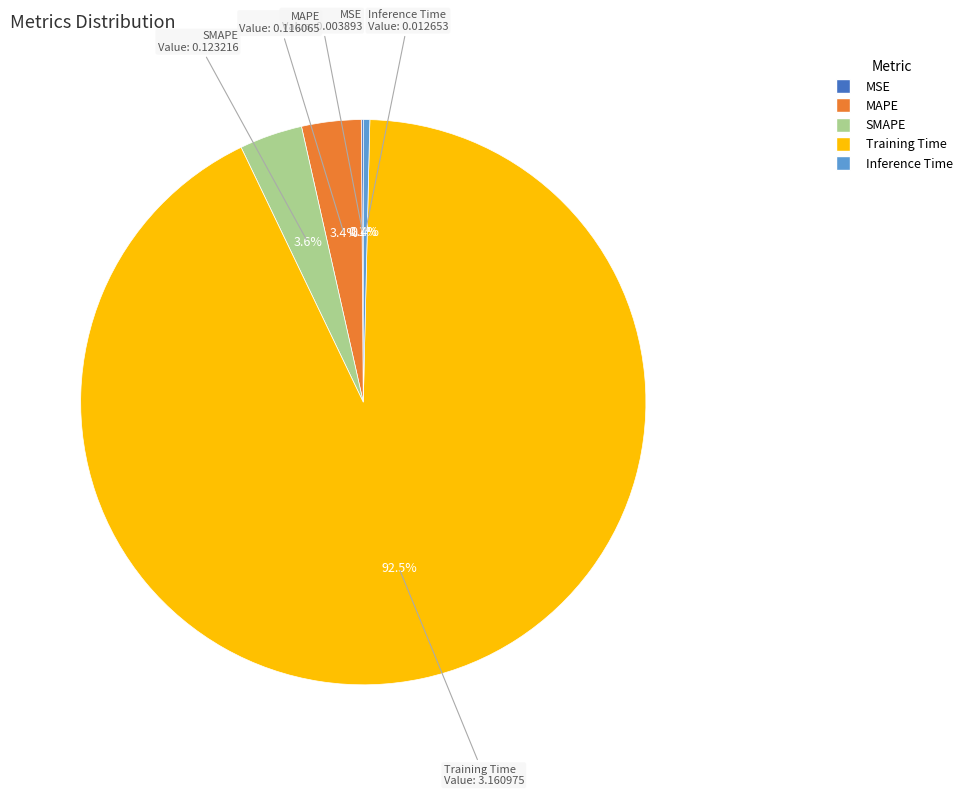

Is the sum of Training Time and MAPE greater than half?

Yes